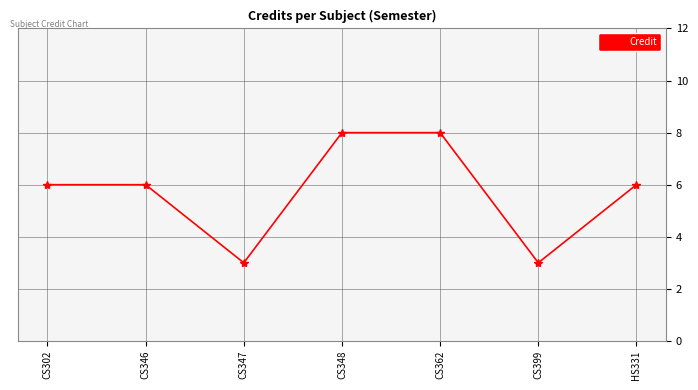

What is the change in value from CS302 to CS362?

+2